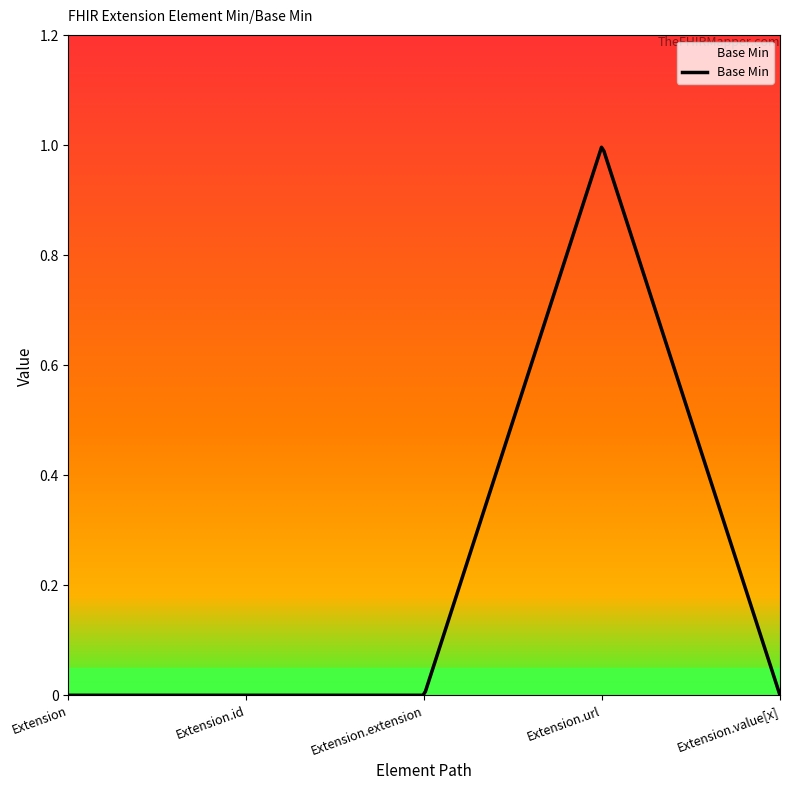

Rank the categories by value from lowest to highest.

Extension, Extension.id, Extension.extension, Extension.value[x], Extension.url